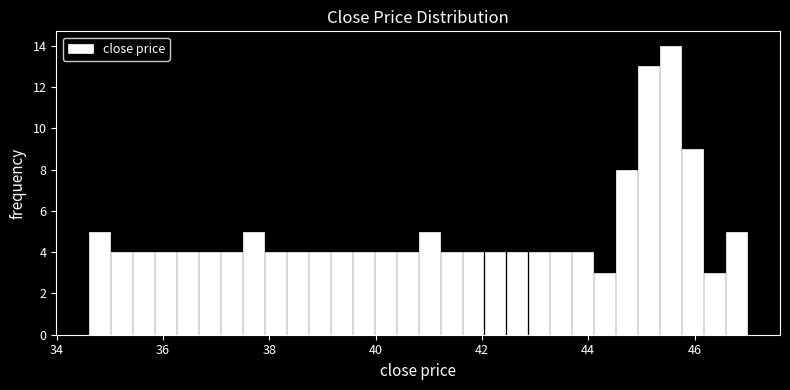

Read against the x-axis, roughly where is the centre of the tallest bar?

45.6